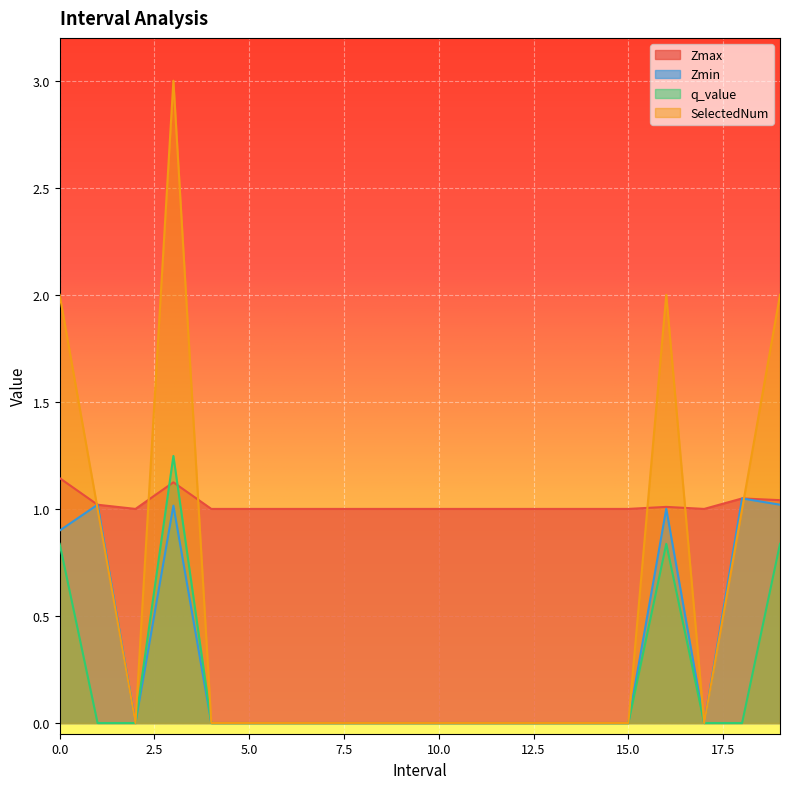

What position from the left is 11.0?

12